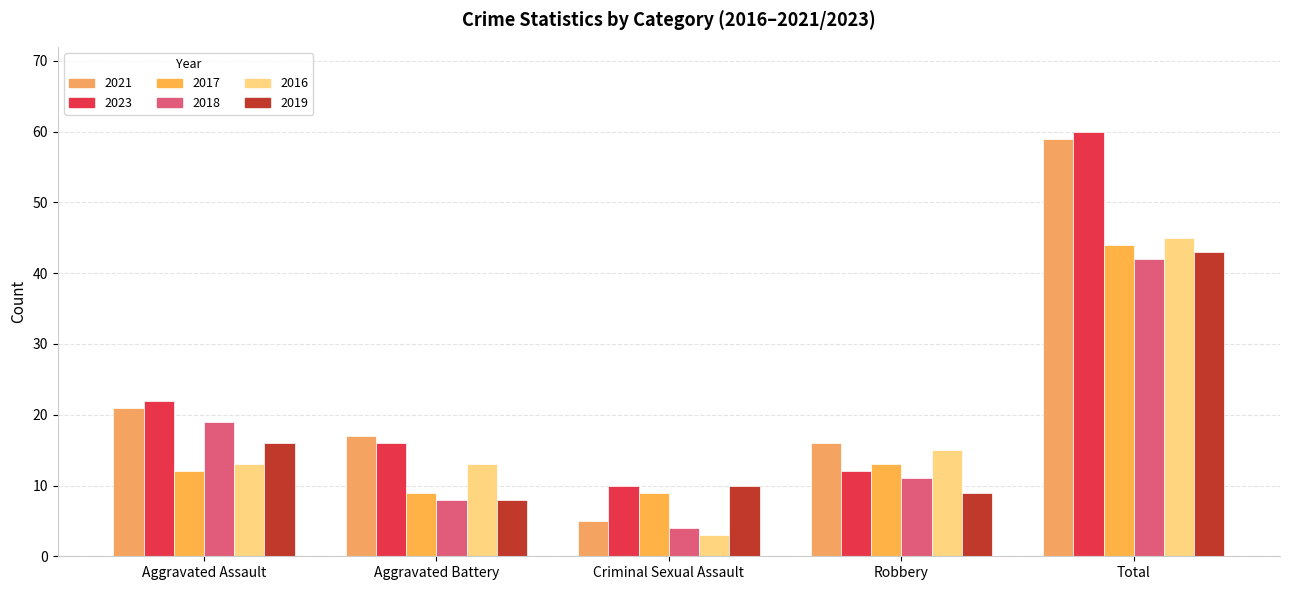

The value of 2018 at Total is 67. True or false?

False